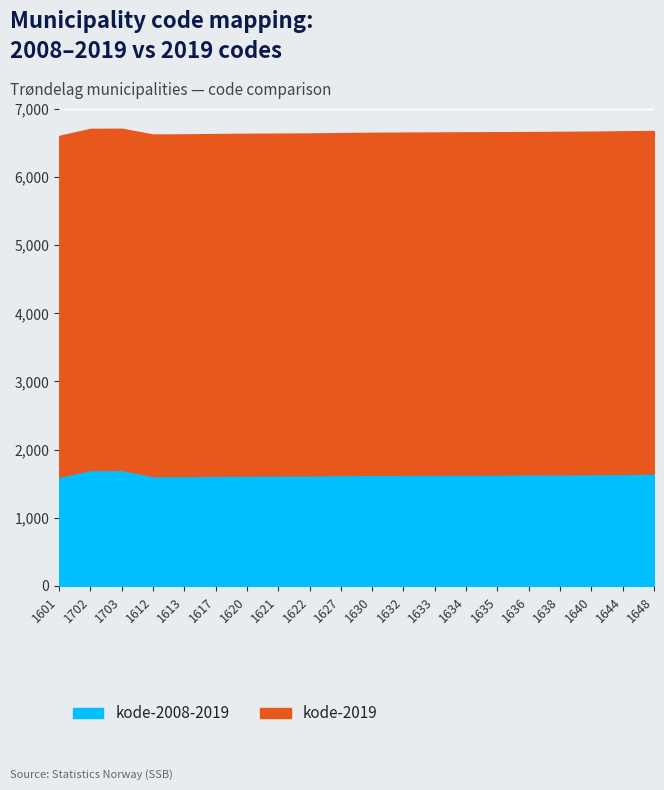

Does the chart display data point markers on the line(s)?

No